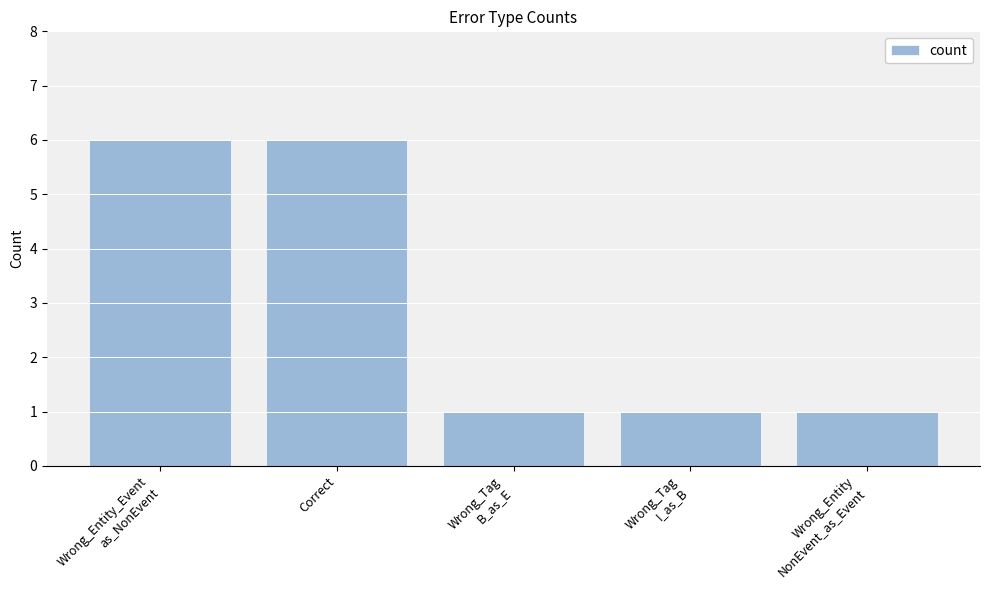

What is the maximum value shown in the chart?

6